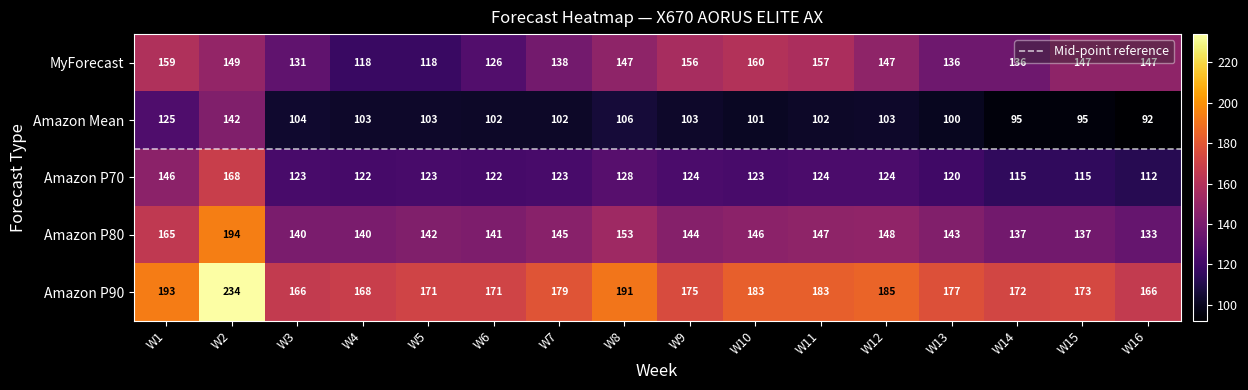

What is the total value across all series at W12?

707